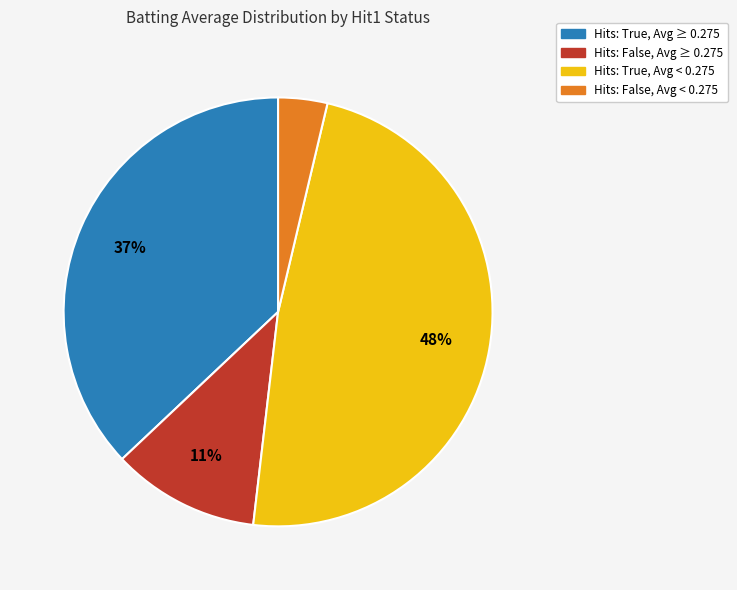

How many slices are in this pie chart?

4